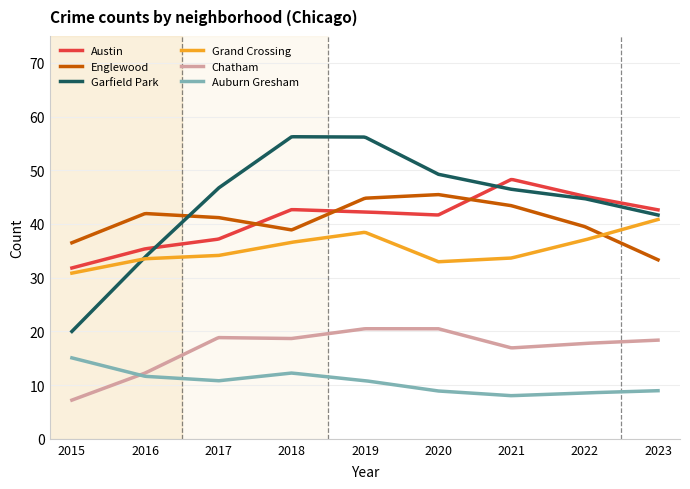

Which series has the largest range (max minus min)?

Garfield Park